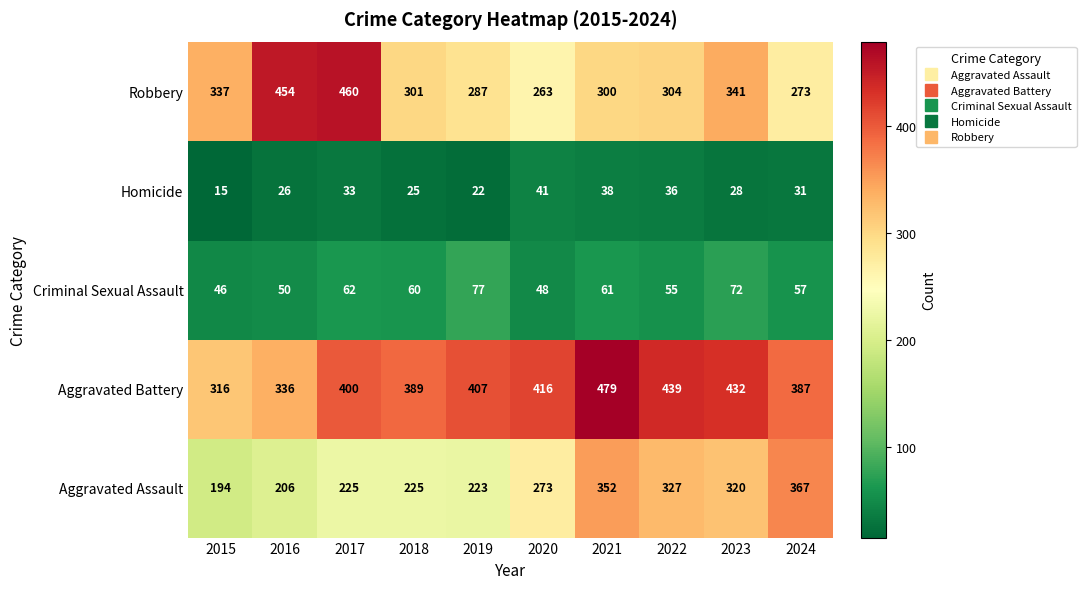

What is the total value across all series at 2016?

1072